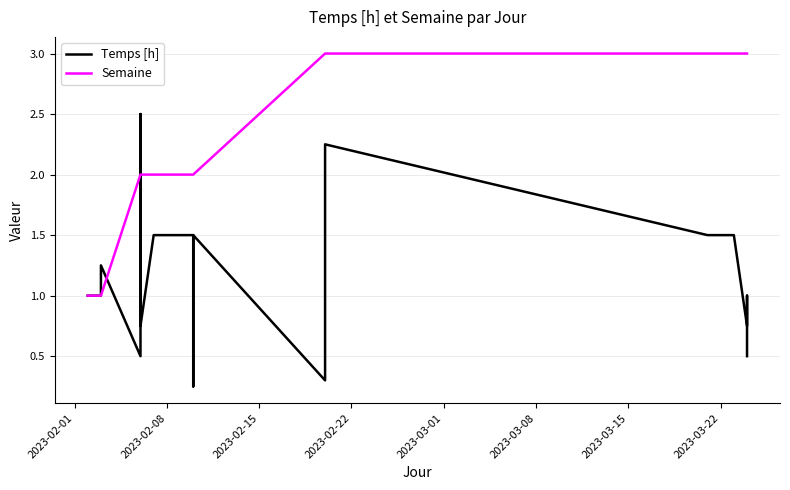

What is the spread (max minus min) of values at 2023-03-08?

1.2